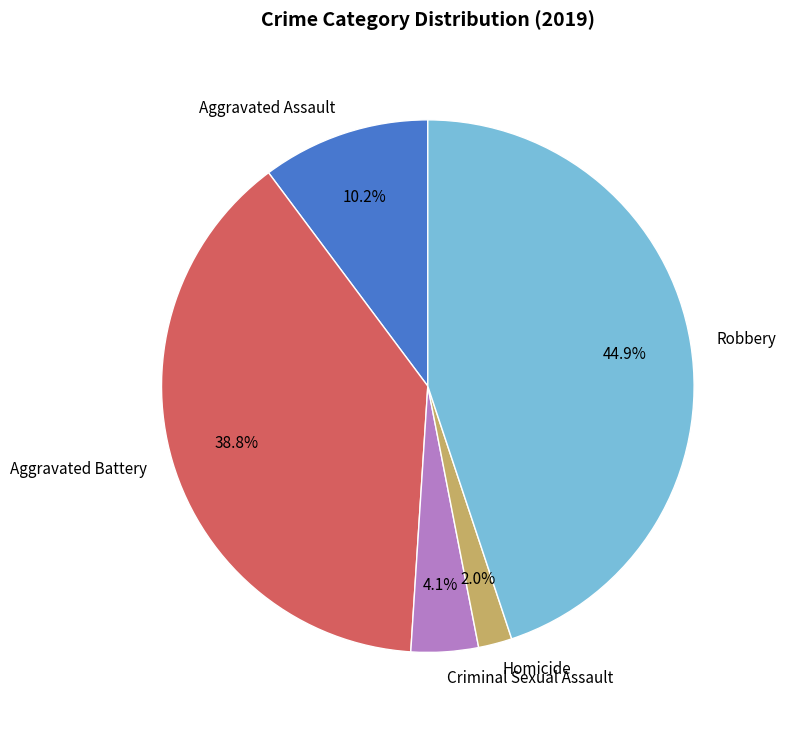

Count the number of slices in the pie.

5